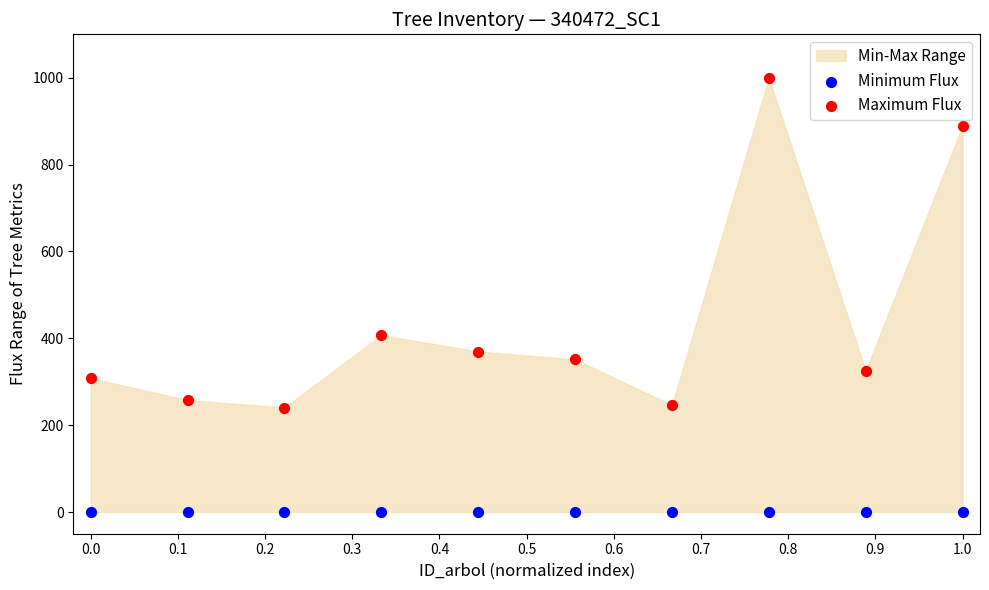

Which series contains the highest Y value?

Maximum Flux